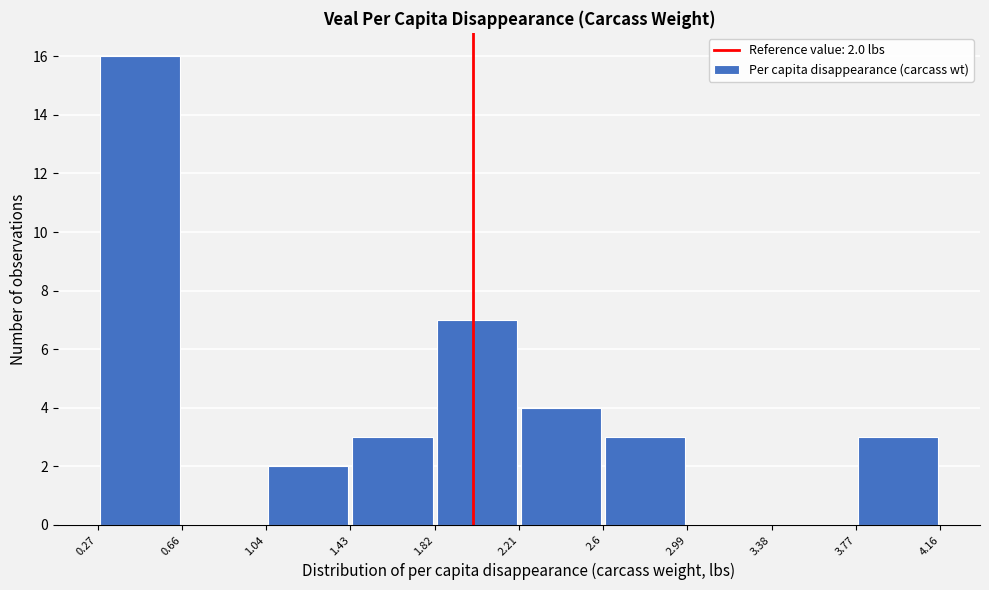

Over which range of the x-axis is the bar tallest?

0.27 to 0.66